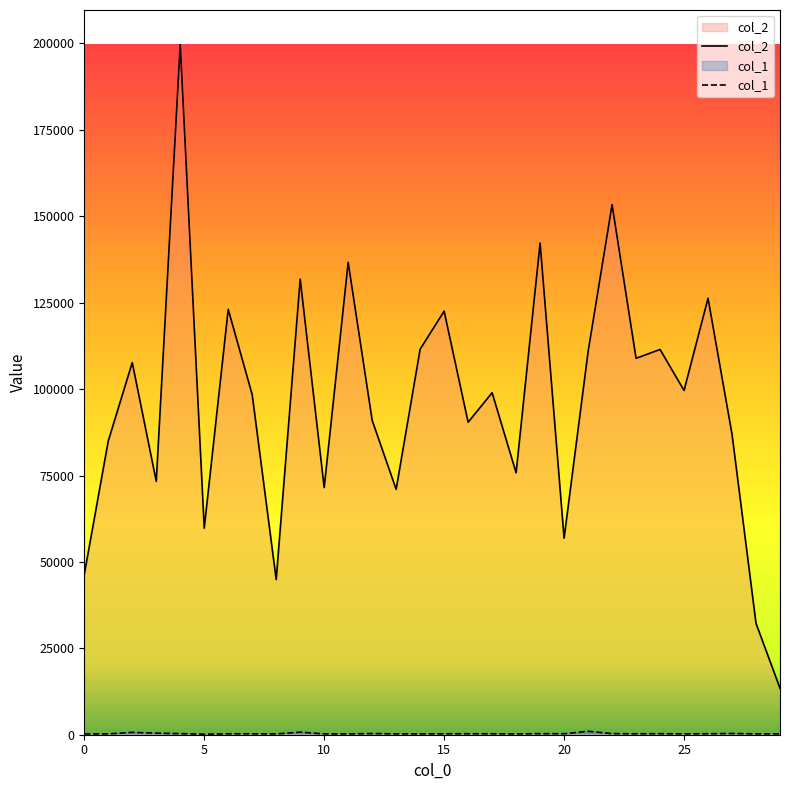

How many lines are shown in the chart?

2